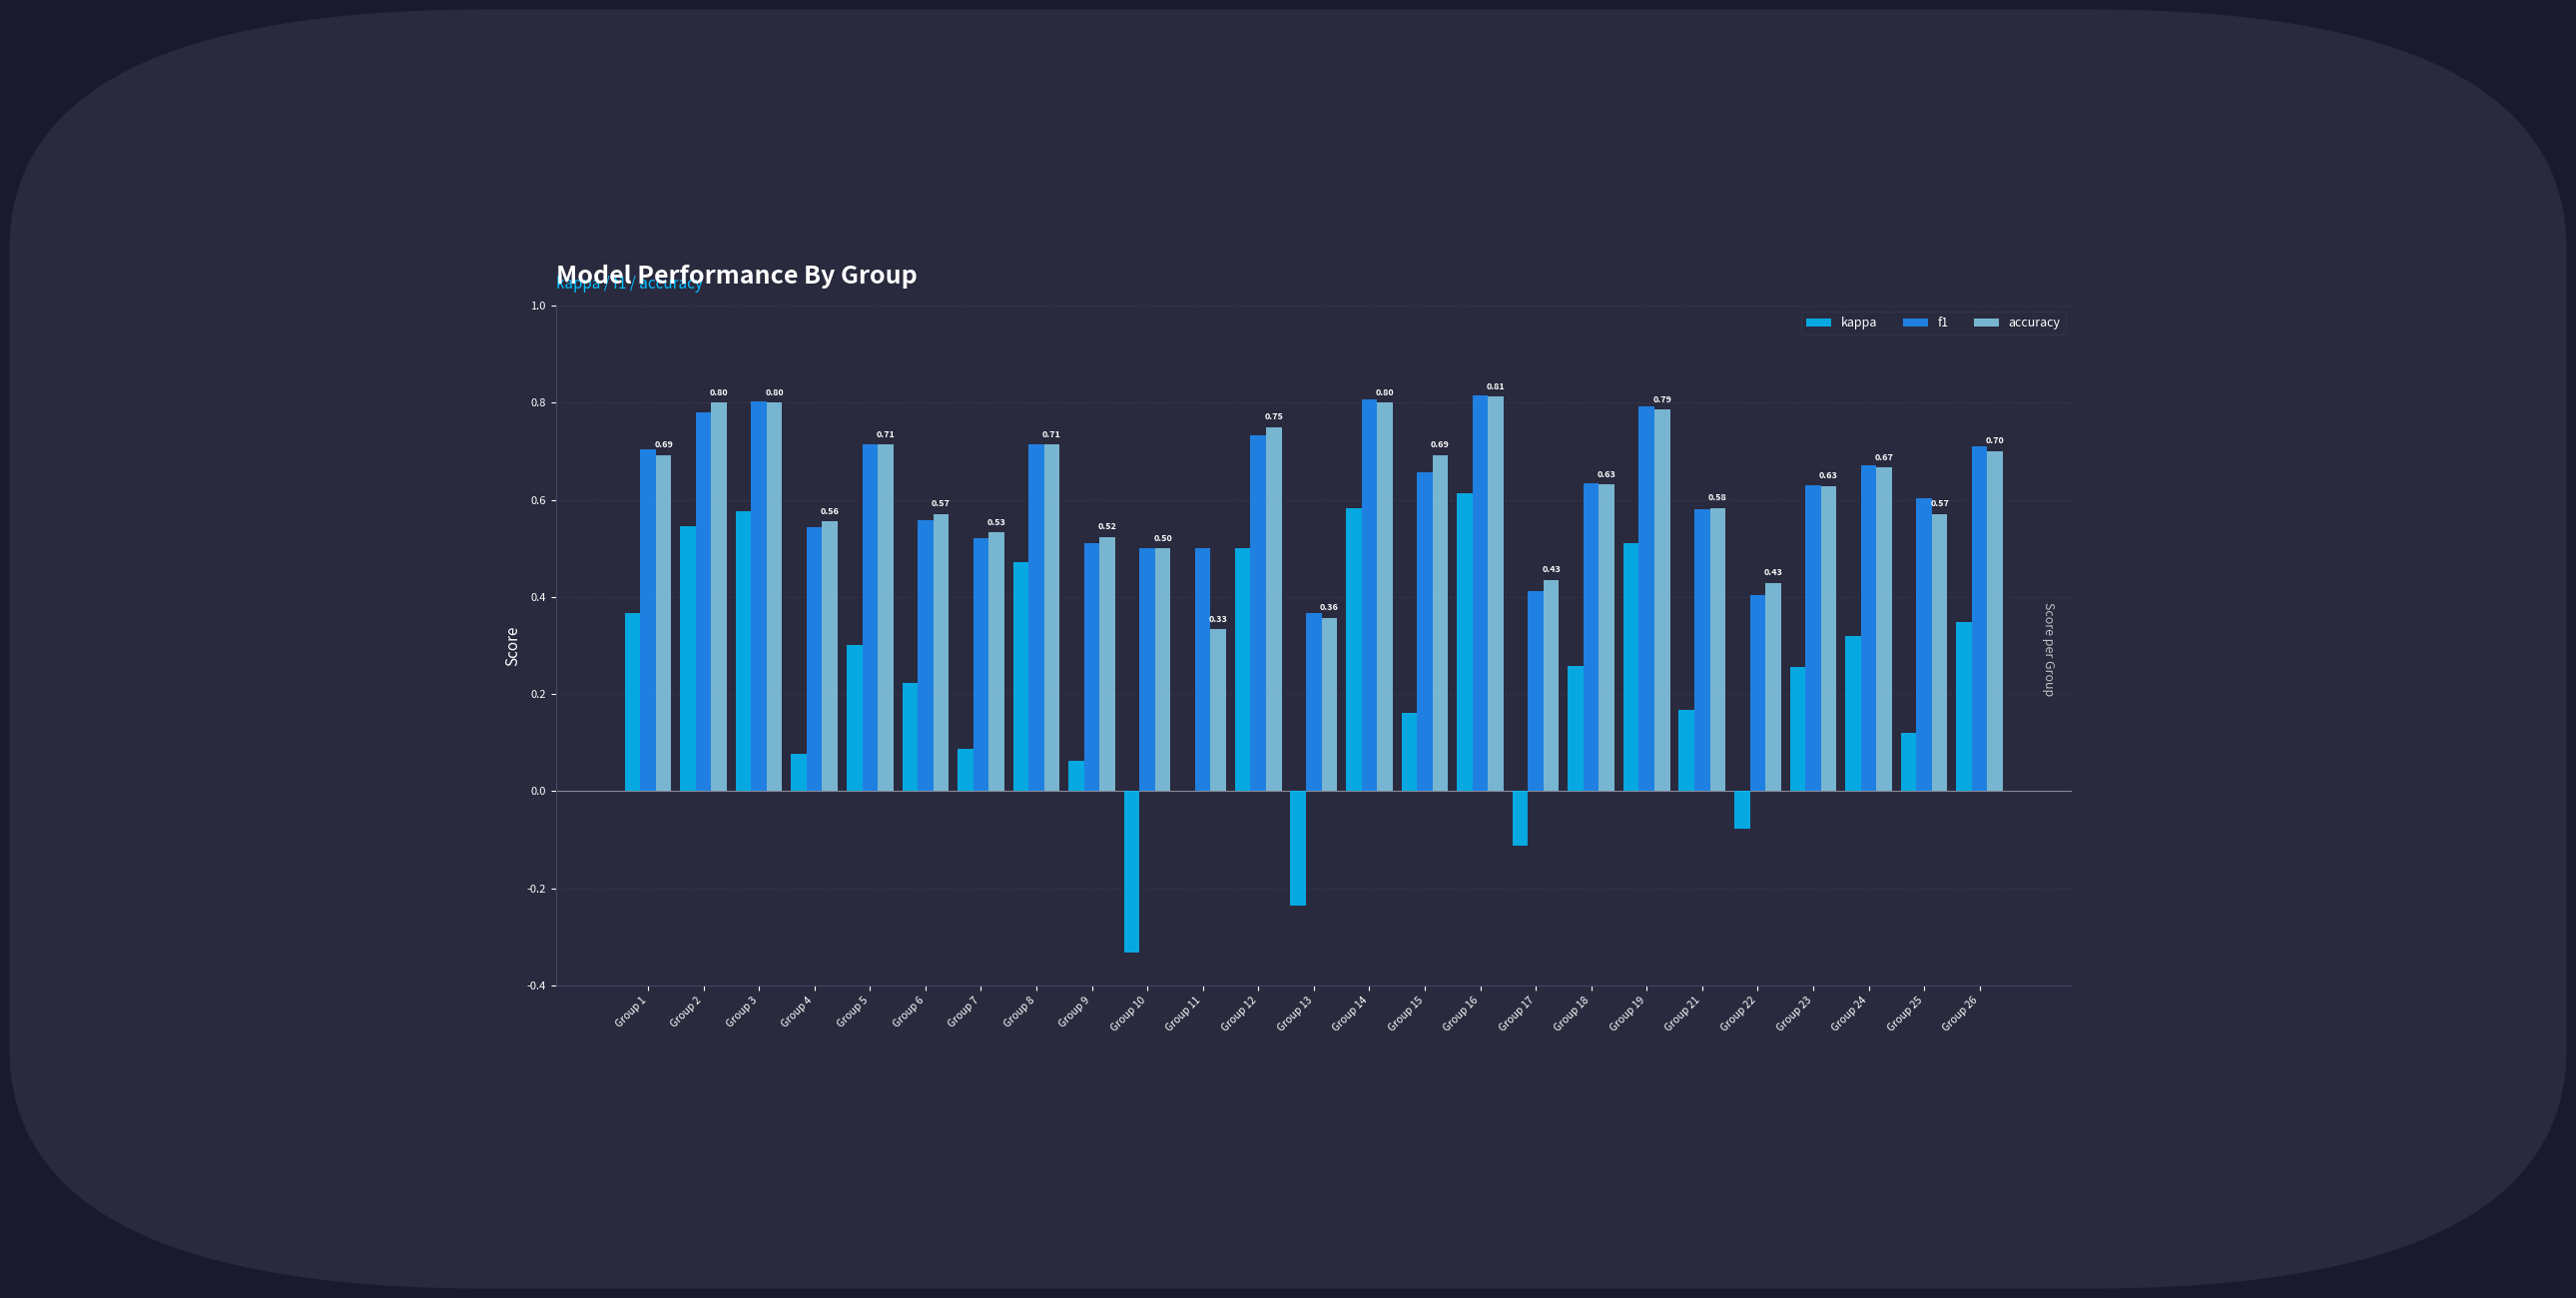

What is the total value across all series at Group 15?

1.5